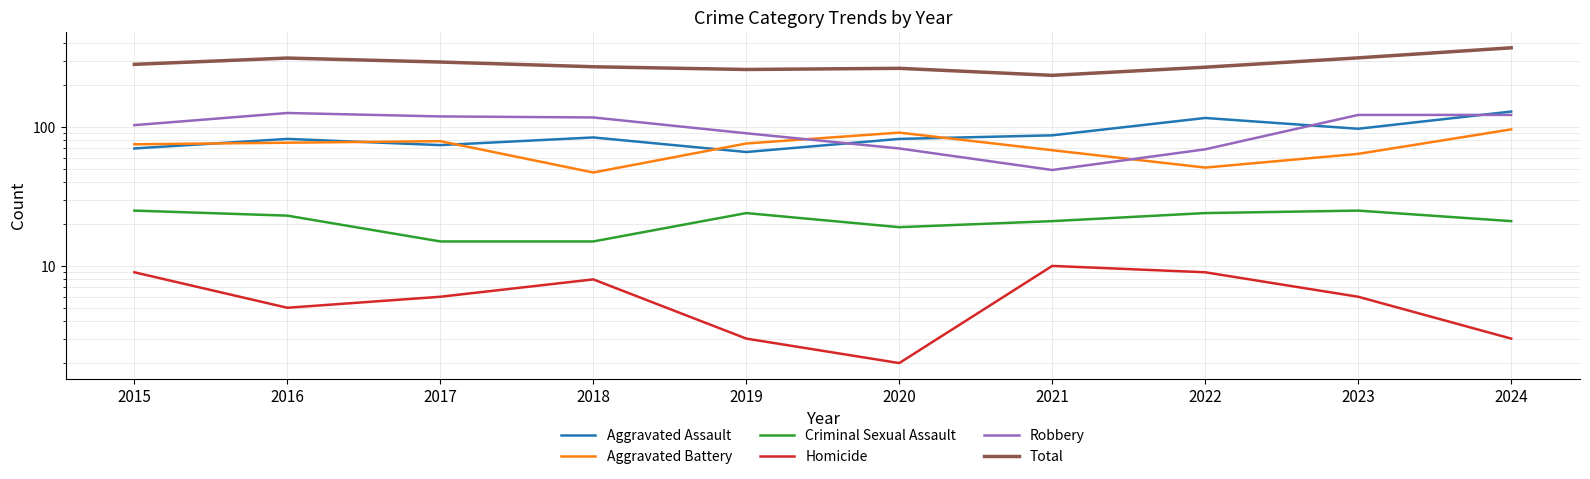

Reading left to right, list all the values displayed in this chart.

Aggravated Assault: 2015=70	2016=82	2017=74	2018=84	2019=66	2020=82	2021=87	2022=116	2023=97	2024=129
Aggravated Battery: 2015=75	2016=77	2017=79	2018=47	2019=76	2020=91	2021=68	2022=51	2023=64	2024=96
Criminal Sexual Assault: 2015=25	2016=23	2017=15	2018=15	2019=24	2020=19	2021=21	2022=24	2023=25	2024=21
Homicide: 2015=9	2016=5	2017=6	2018=8	2019=3	2020=2	2021=10	2022=9	2023=6	2024=3
Robbery: 2015=103	2016=126	2017=119	2018=117	2019=90	2020=70	2021=49	2022=69	2023=122	2024=122
Total: 2015=282	2016=313	2017=293	2018=271	2019=259	2020=264	2021=235	2022=269	2023=314	2024=371